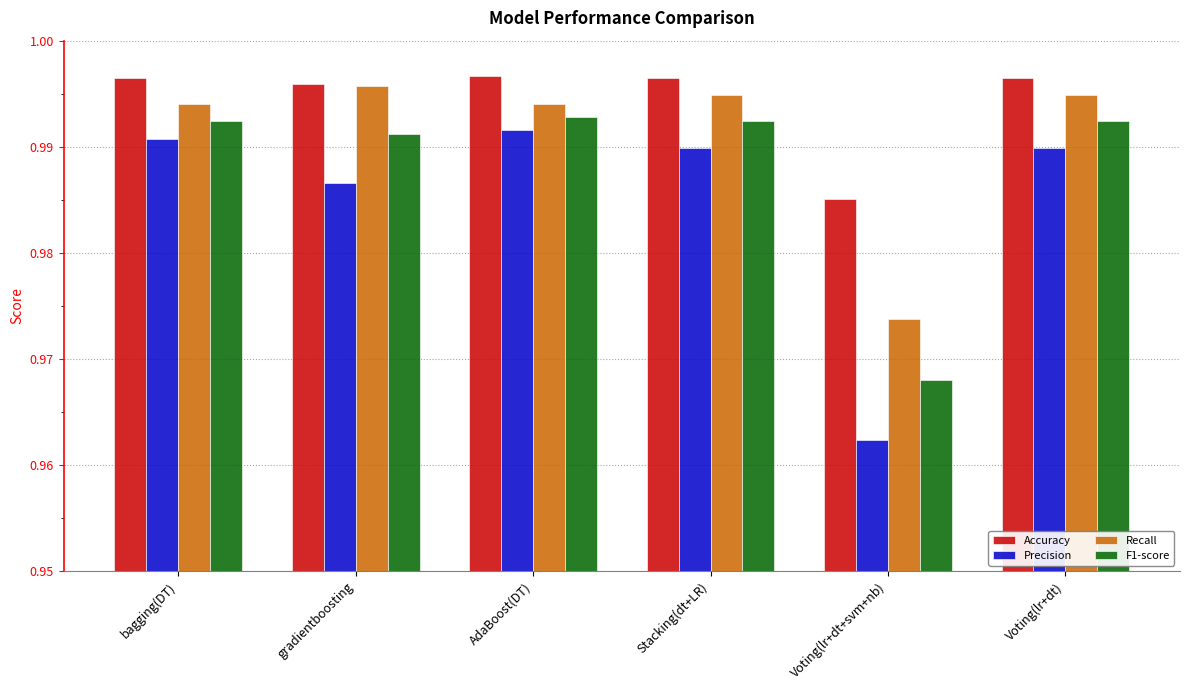

Which series has the largest range (max minus min)?

Precision